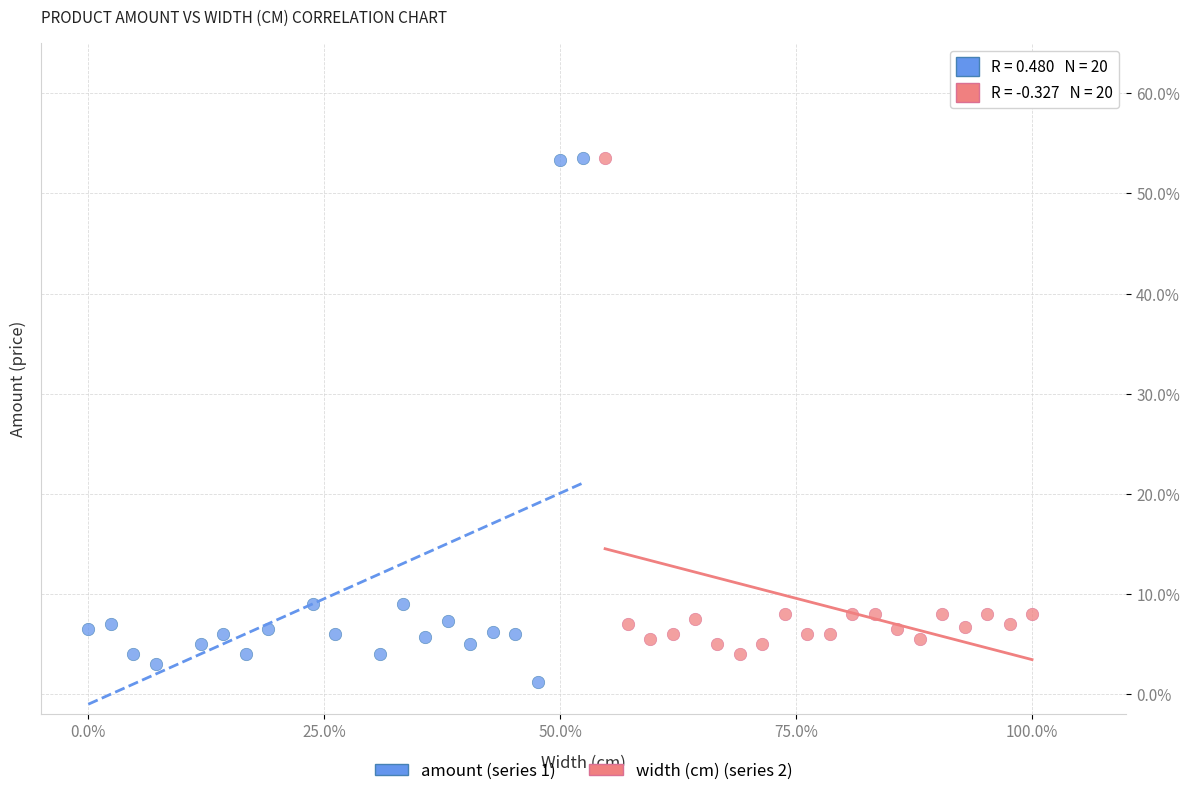

Which series reaches the minimum Y coordinate?

amount (series 1)